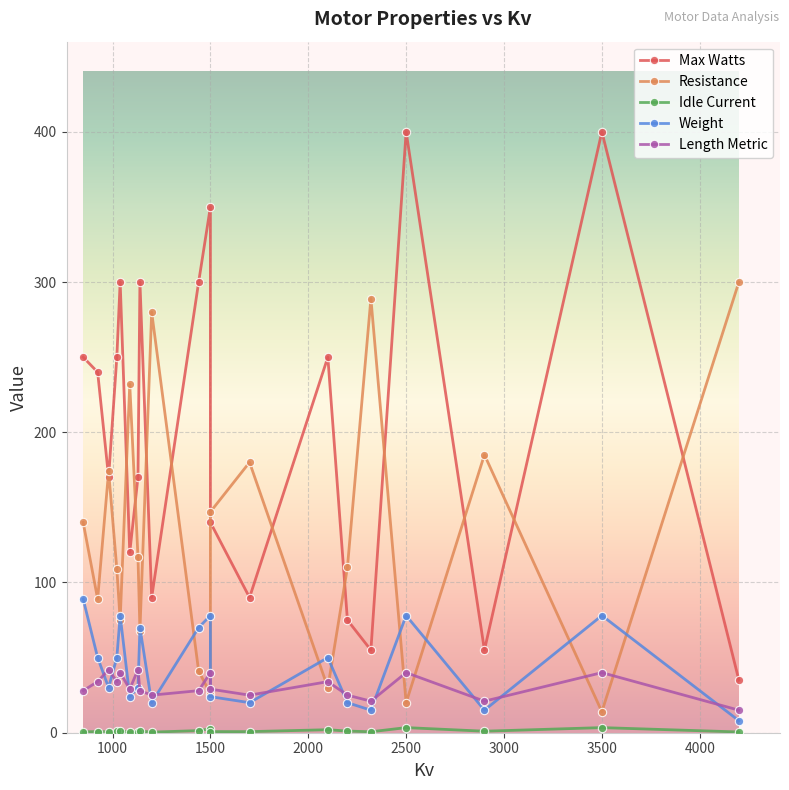

What is the maximum value for Resistance?

300.0